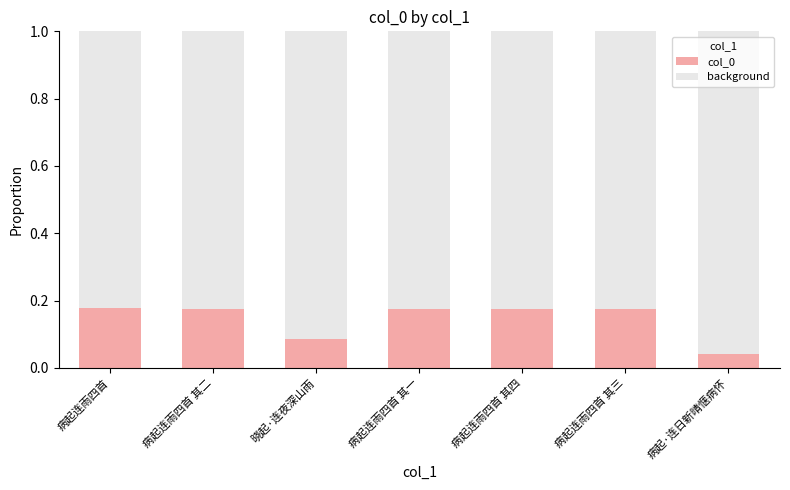

Rank the categories by value from lowest to highest.

病起·连日新晴惬病怀, 晓起·连夜深山雨, 病起连雨四首 其一, 病起连雨四首 其二, 病起连雨四首 其三, 病起连雨四首 其四, 病起连雨四首